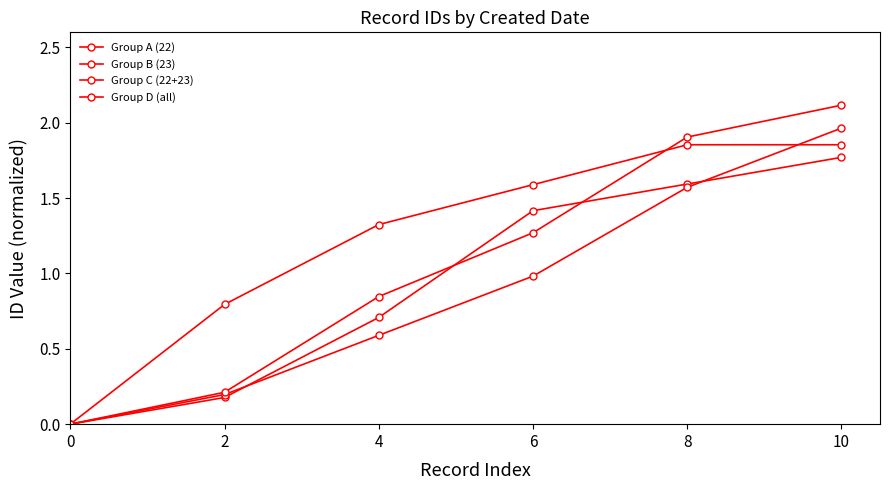

What are all the series names shown in the legend?

Group A (22), Group B (23), Group C (22+23), Group D (all)